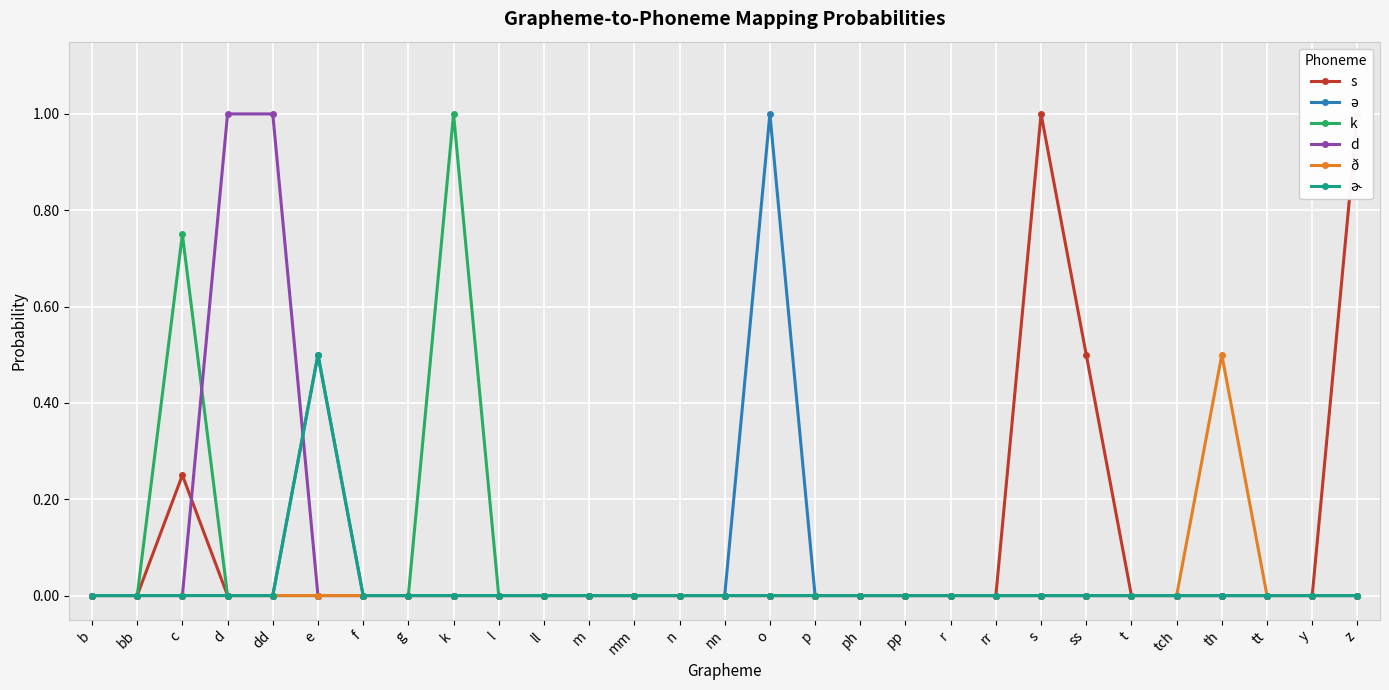

At which label is ɚ closest to 0?

b